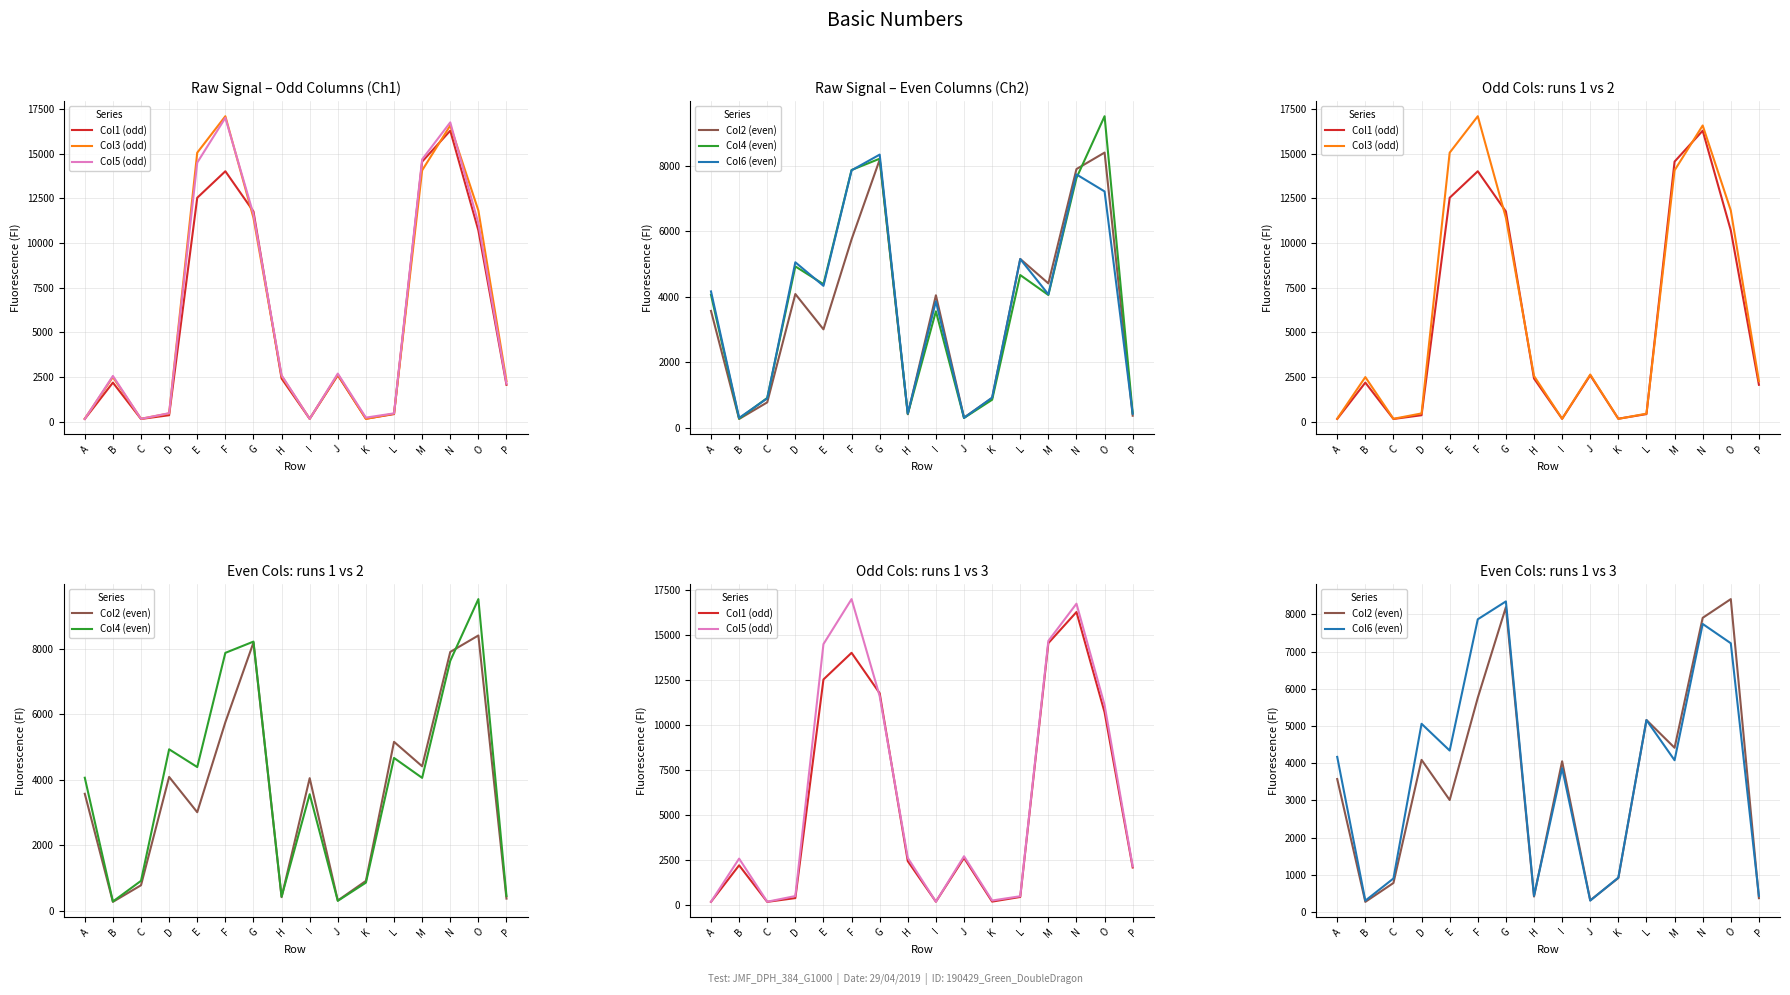

Where does the Col4 (even) series first go above 4065?

D